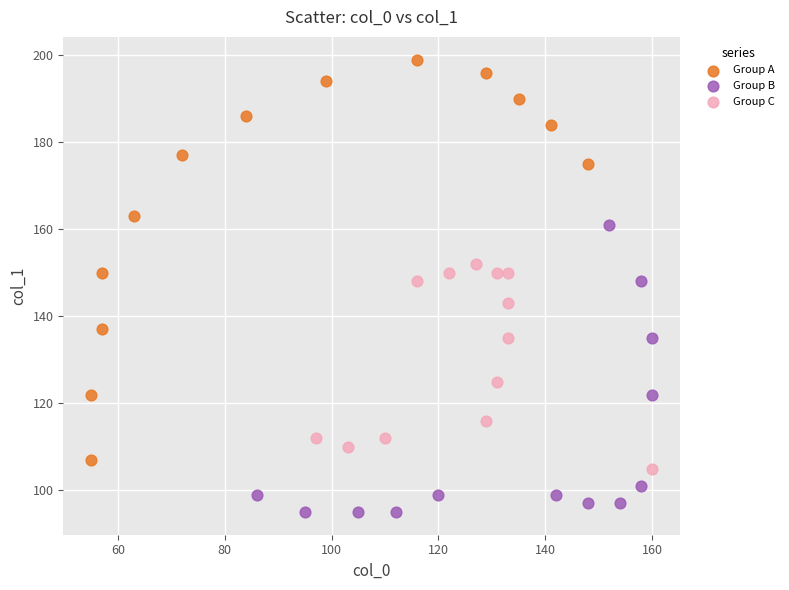

Which series has the widest spread of Y values?

Group A